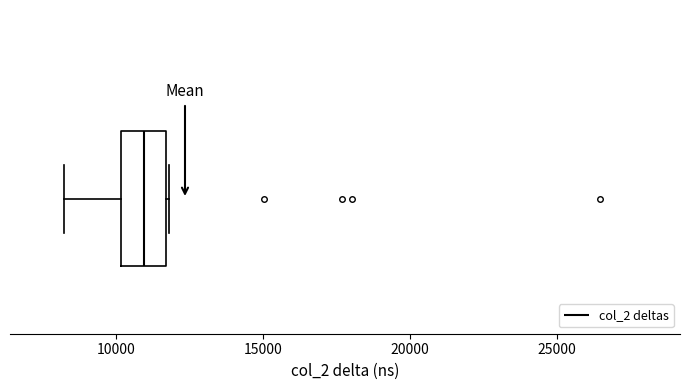

Read this box plot against the x-axis: the position of the median line, the range covered by the box, and the ends of both whiskers. The values are not printed on the chart, so give them approximately, as read against the axis.

median 11000, box 10000 to 11500, whiskers 8000 to 12000